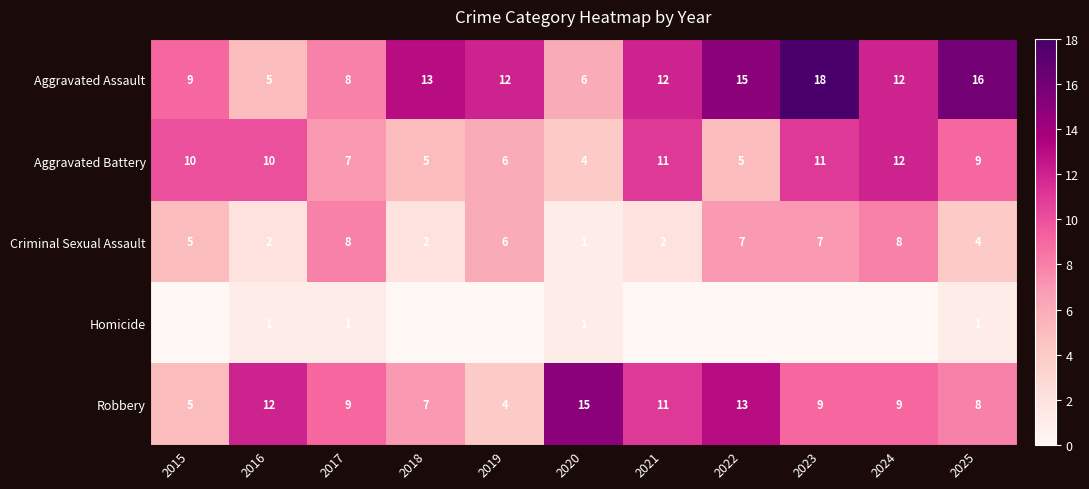

How many Aggravated Battery values are between 5 and 11?

9